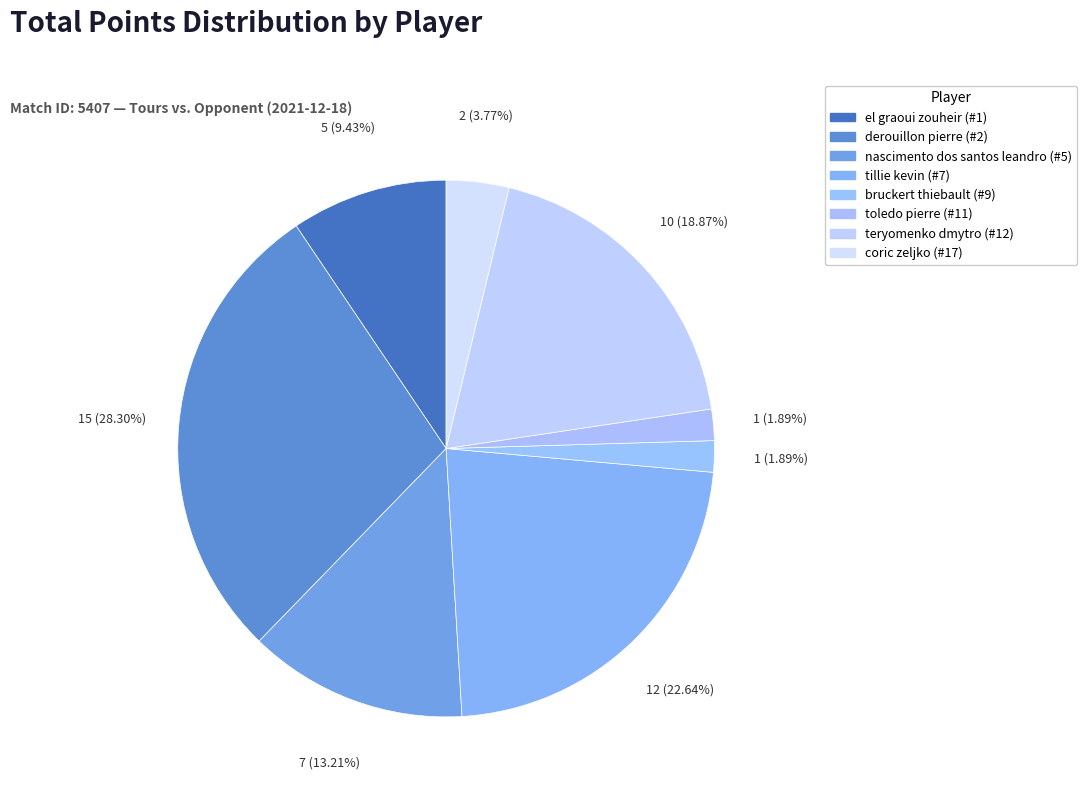

To the nearest percent, what is the difference between the largest and smallest slice percentages?

26%